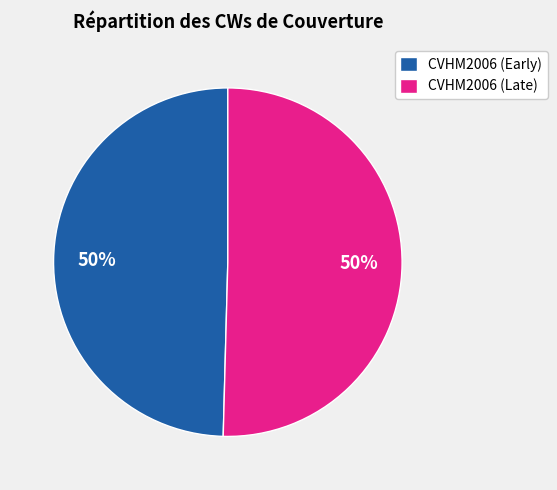

To the nearest percent, what is the average slice percentage?

50%